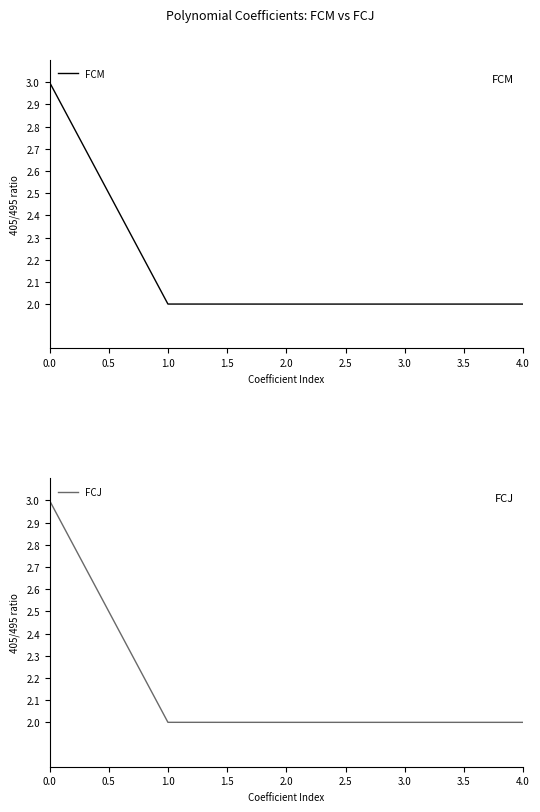

Rank the series by their maximum value, from lowest to highest.

FCM, FCJ